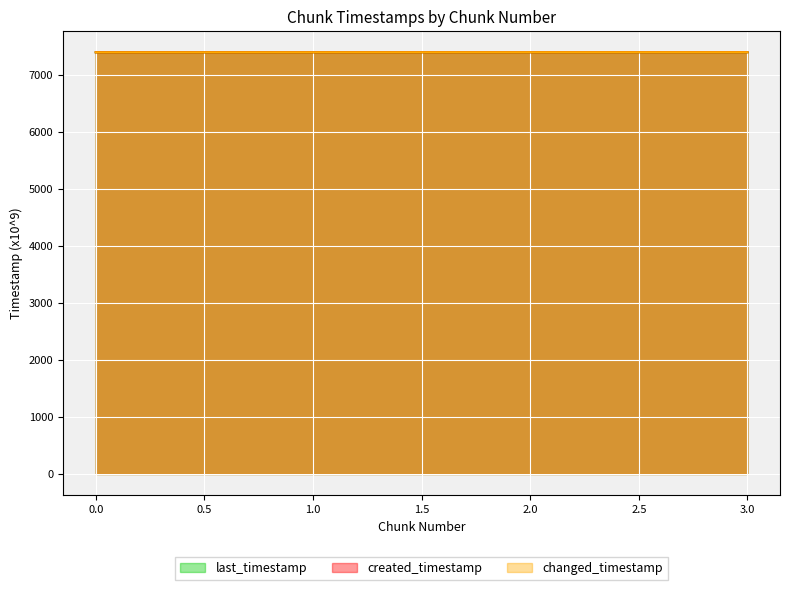

The value of changed_timestamp at 2 is 7399.8. True or false?

True